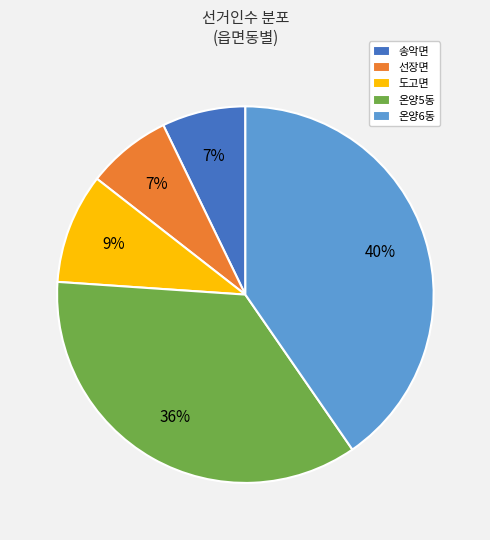

Combined, do 온양6동 and 선장면 account for over 50%?

No